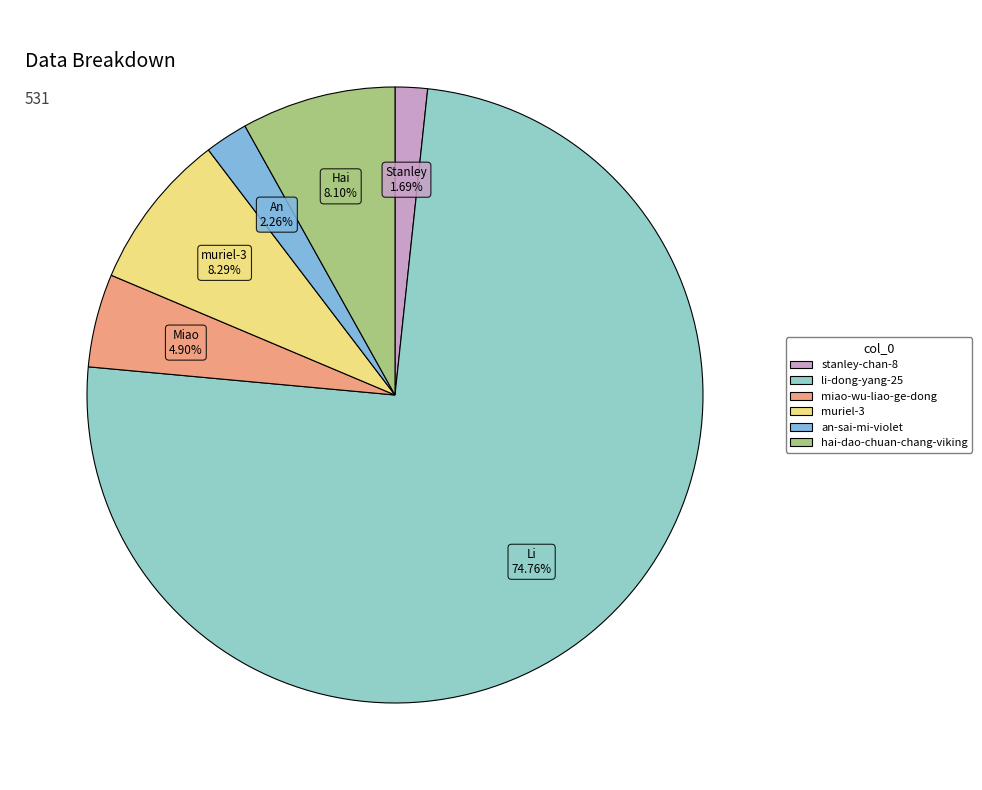

Does hai-dao-chuan-chang-viking account for over 50% of the chart?

No